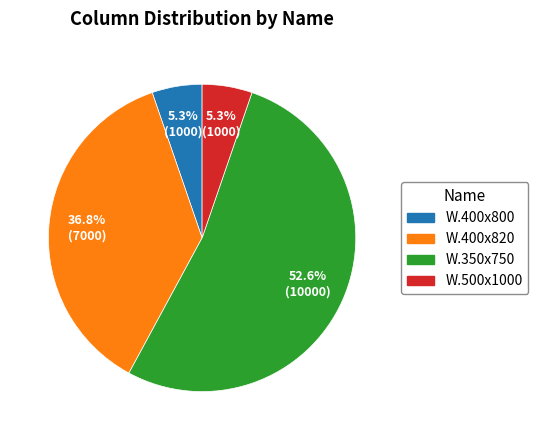

To the nearest percent, what percentage of the pie is W.350x750?

53%